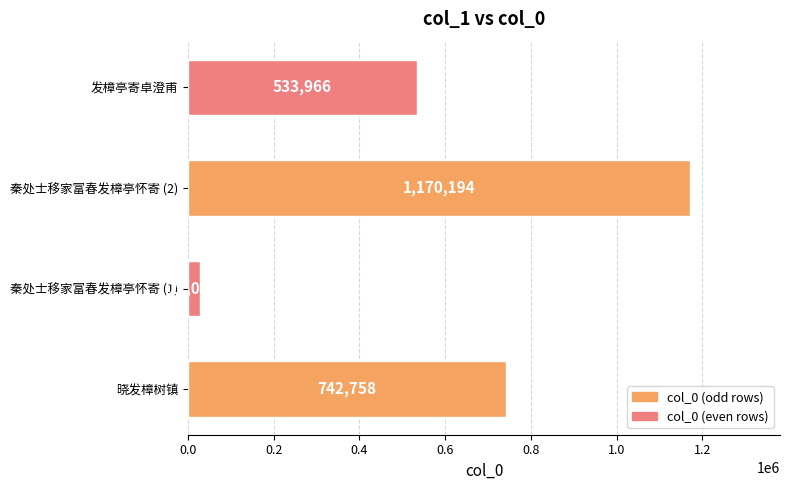

Approximately how many times larger is the value at 晓发樟树镇 compared to 秦处士移家富春发樟亭怀寄 (1)?

27.5